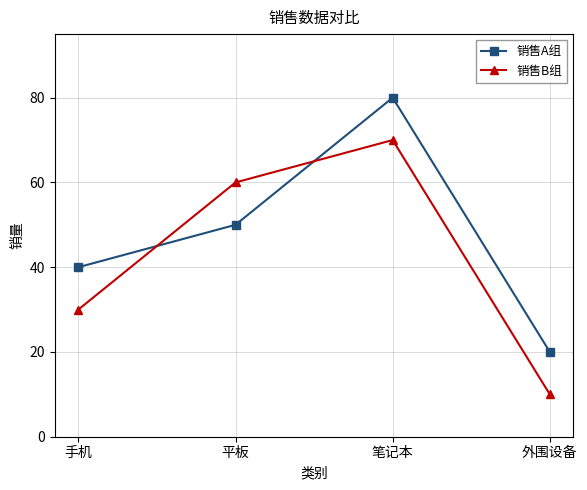

Does the chart have visible grid lines?

Yes